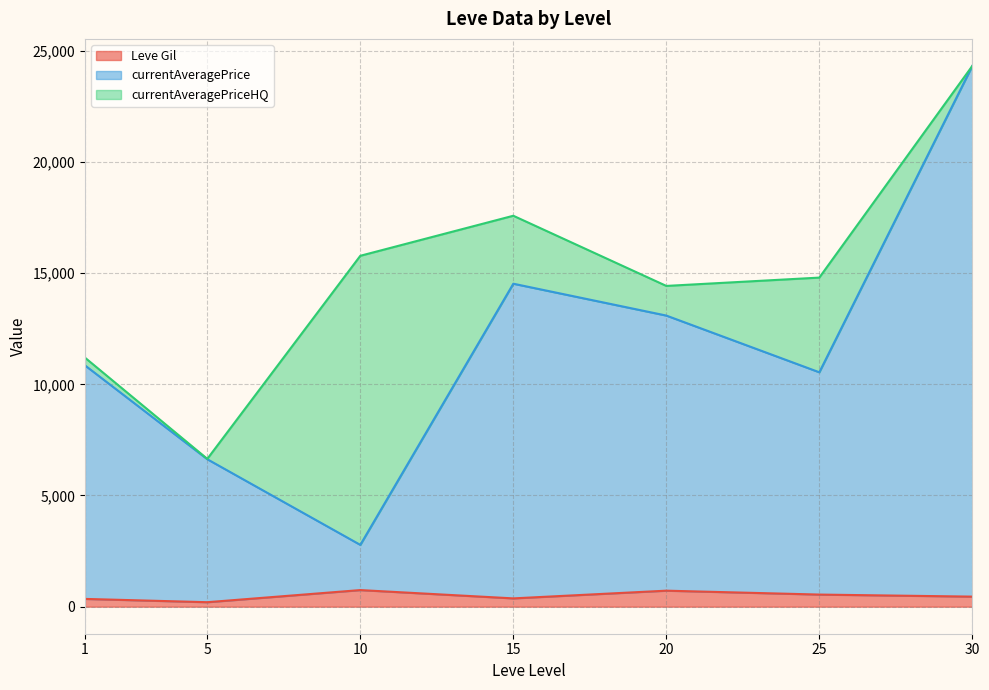

Which series ends up on top after the final intersection of currentAveragePriceHQ and Leve Gil?

Leve Gil